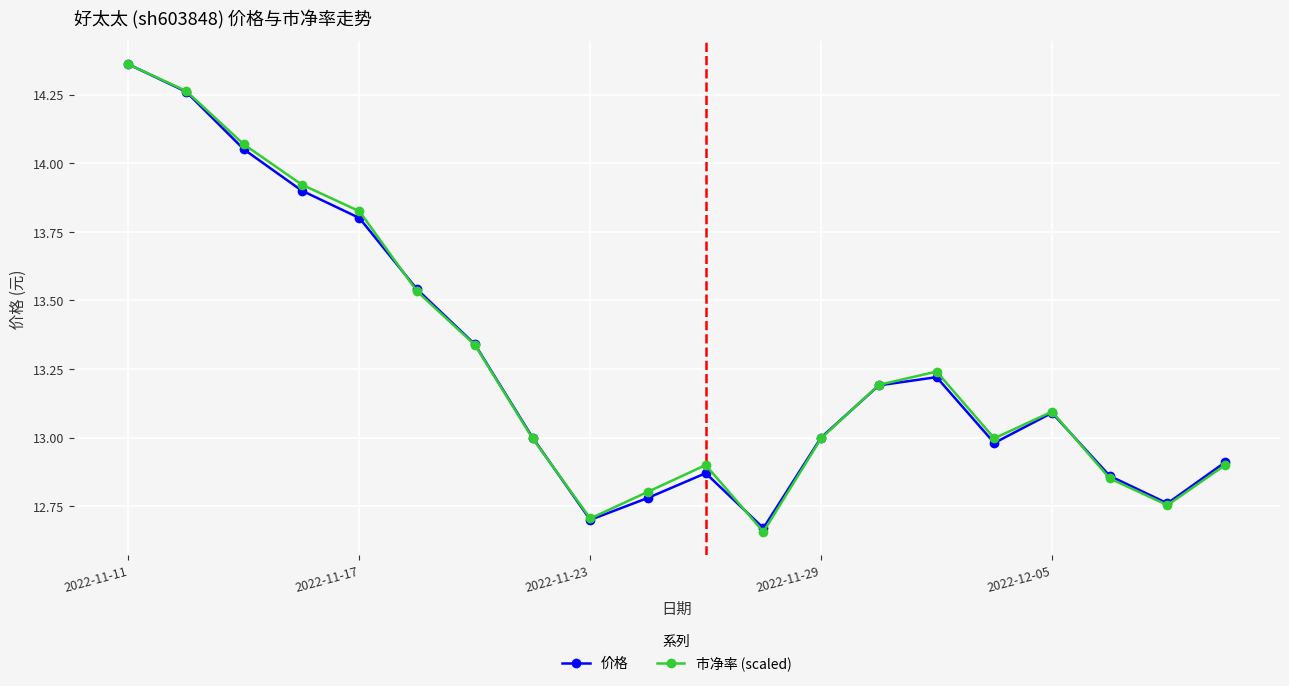

Count the number of data series in this chart.

2